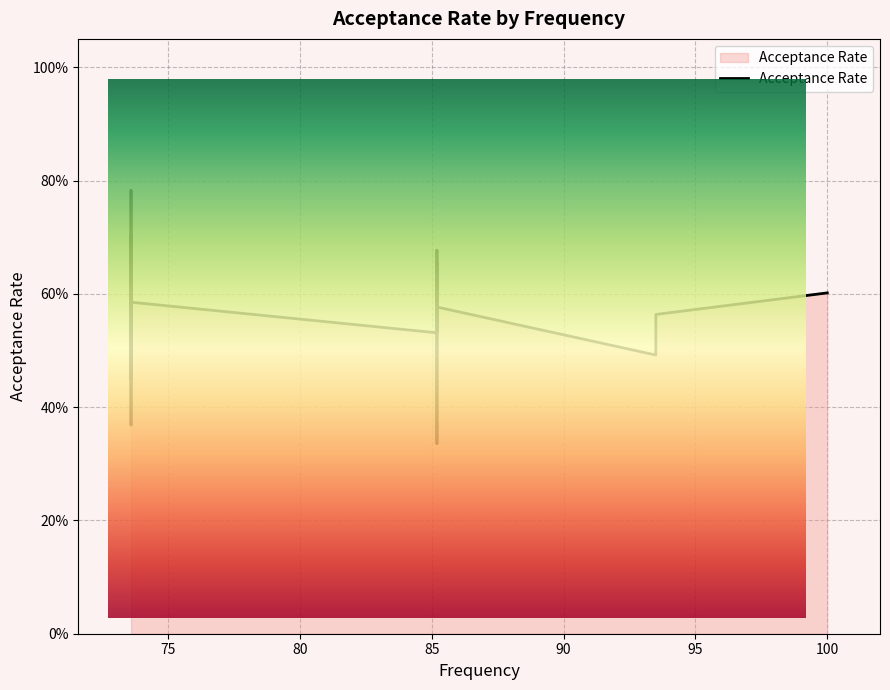

Reading right to left, extract all data points from this chart.

0.6	0.6	0.5	0.6	0.7	0.3	0.7	0.7	0.5	0.6	0.4	0.4	0.6	0.7	0.6	0.8	0.5	0.6	0.6	0.7	0.4	0.6	0.5	0.7	0.6